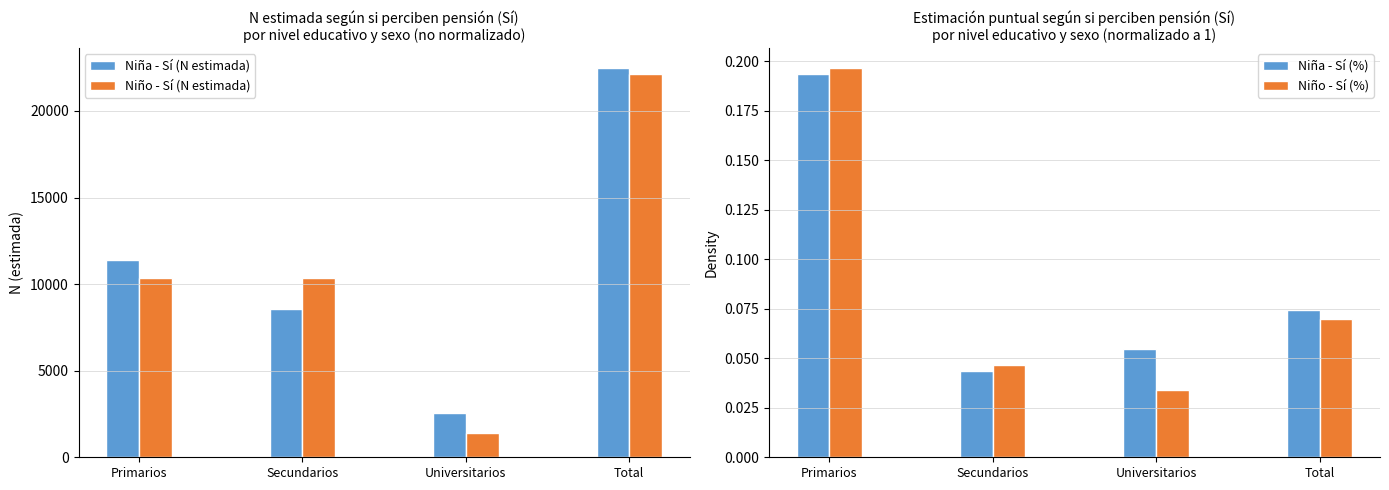

The value of Niño - Sí (%) at Total is 0.0. True or false?

False